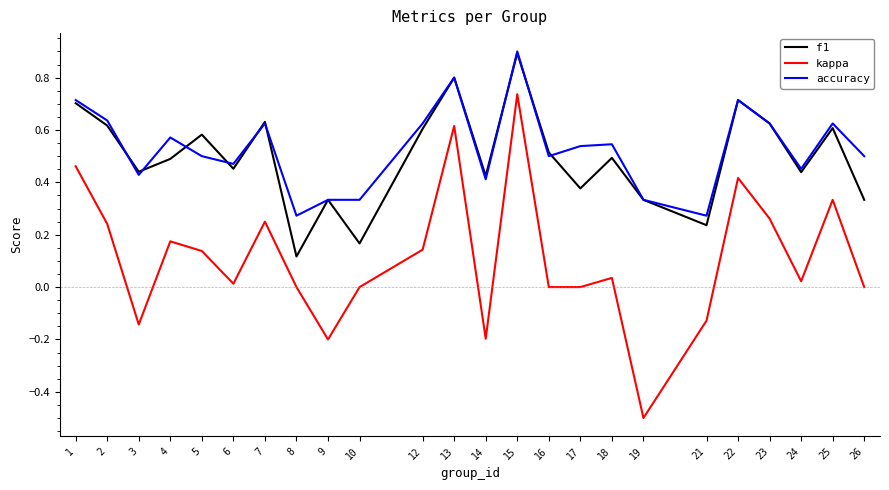

Is the value of f1 at 18 greater than the value of accuracy at 25?

No